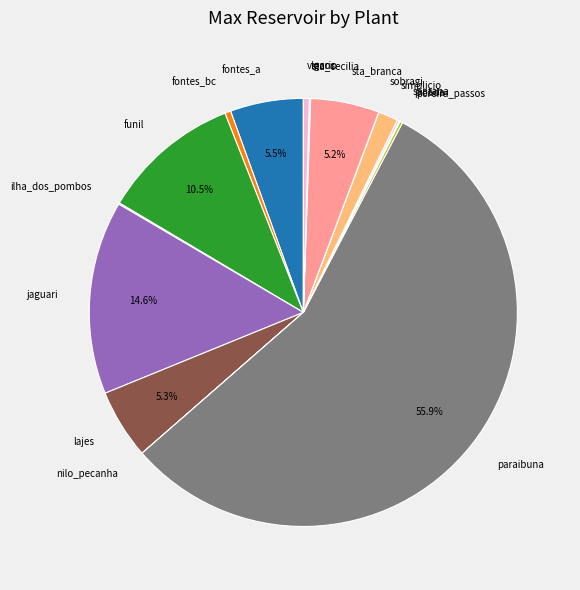

Combined, do paraibuna and vigario account for over 50%?

Yes